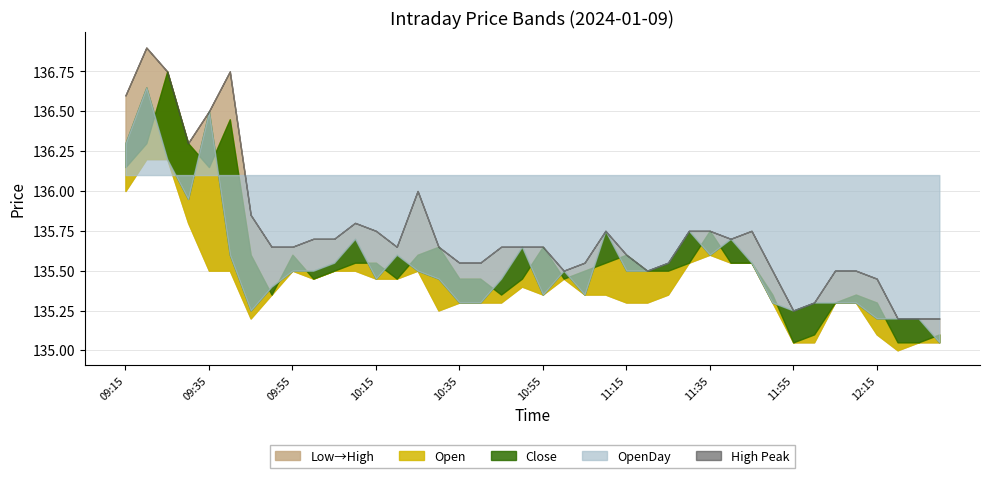

Which category has the lowest value across all series?

12:20